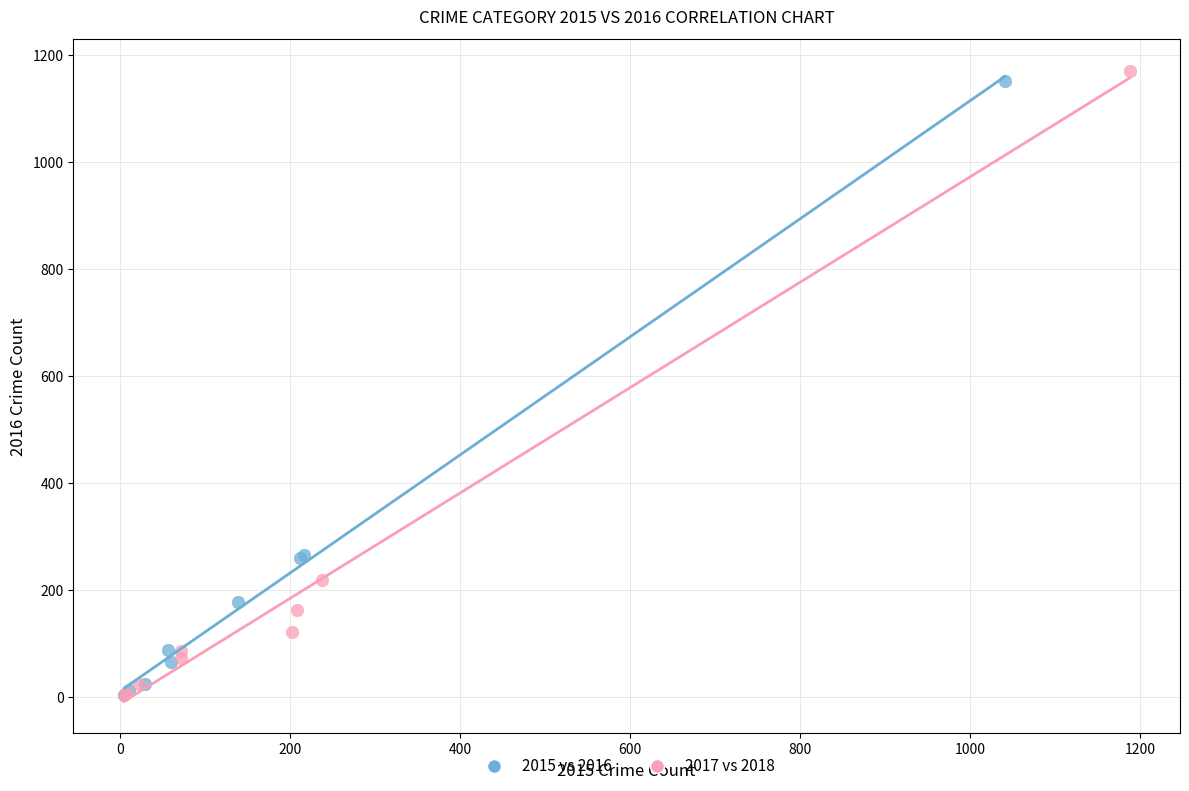

Which series has the widest spread of Y values?

2017 vs 2018